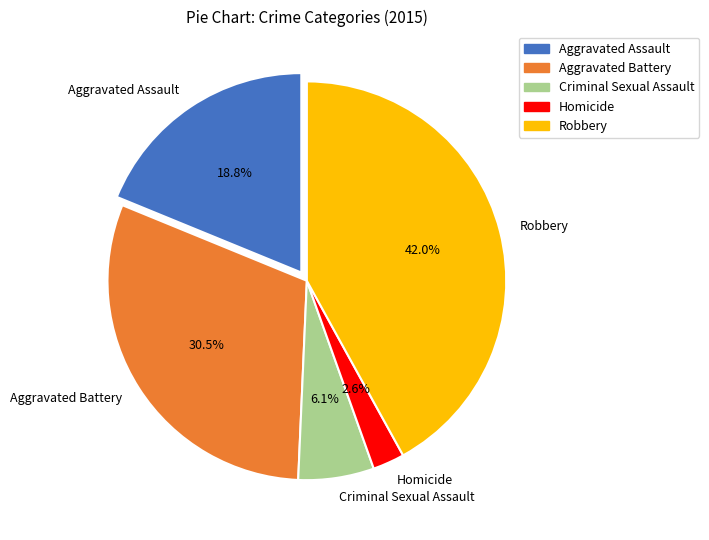

What is the smallest slice in the pie chart?

Homicide